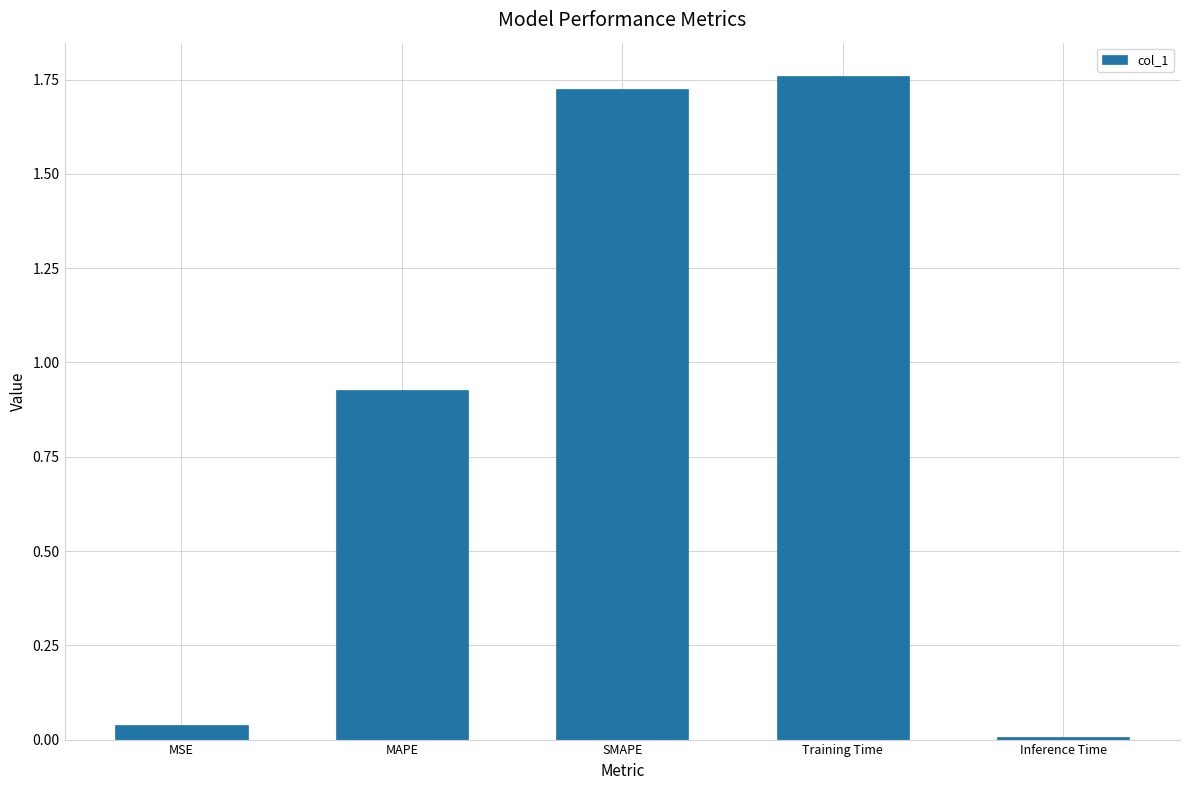

At which category does the chart reach its minimum across all series?

Inference Time